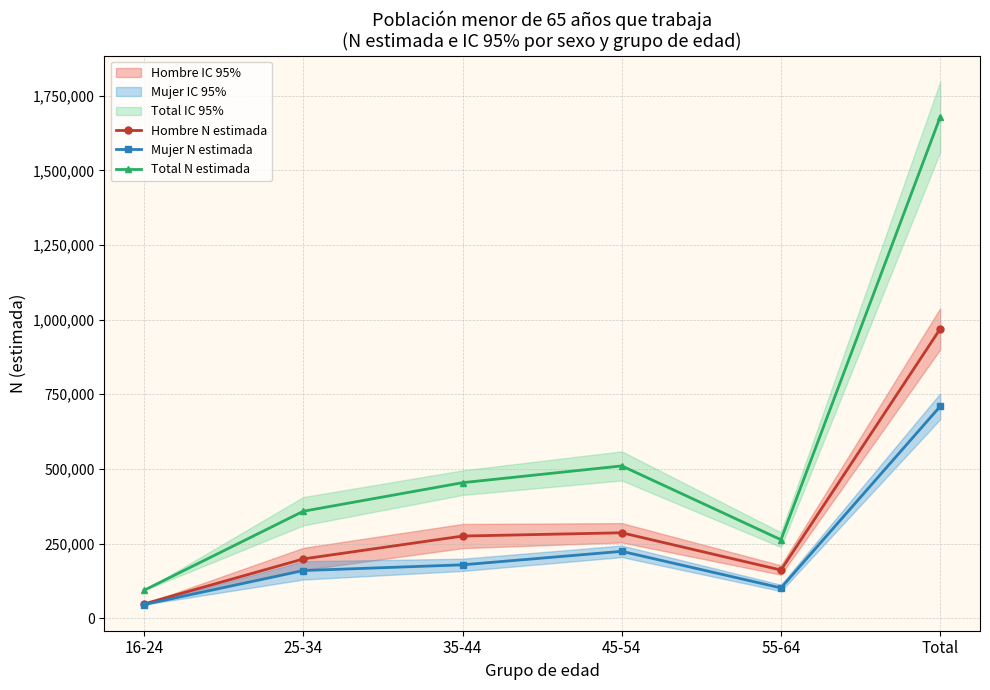

Is it true that Total N estimada equals 453915 at 35-44?

True